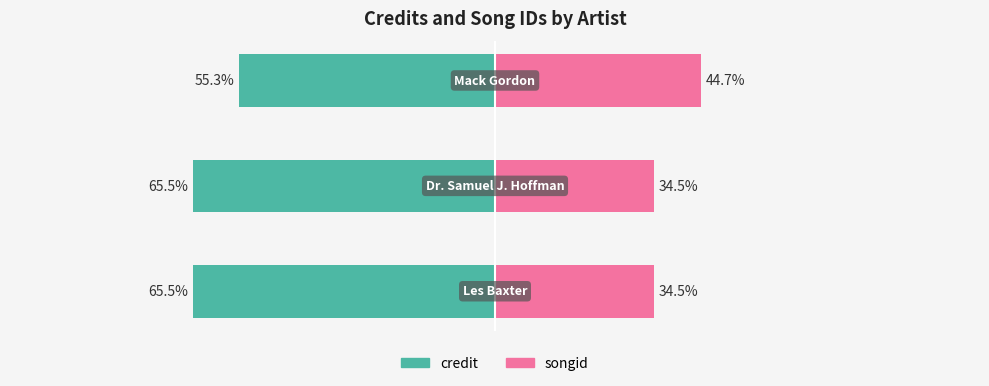

How many data points does each series have?

3